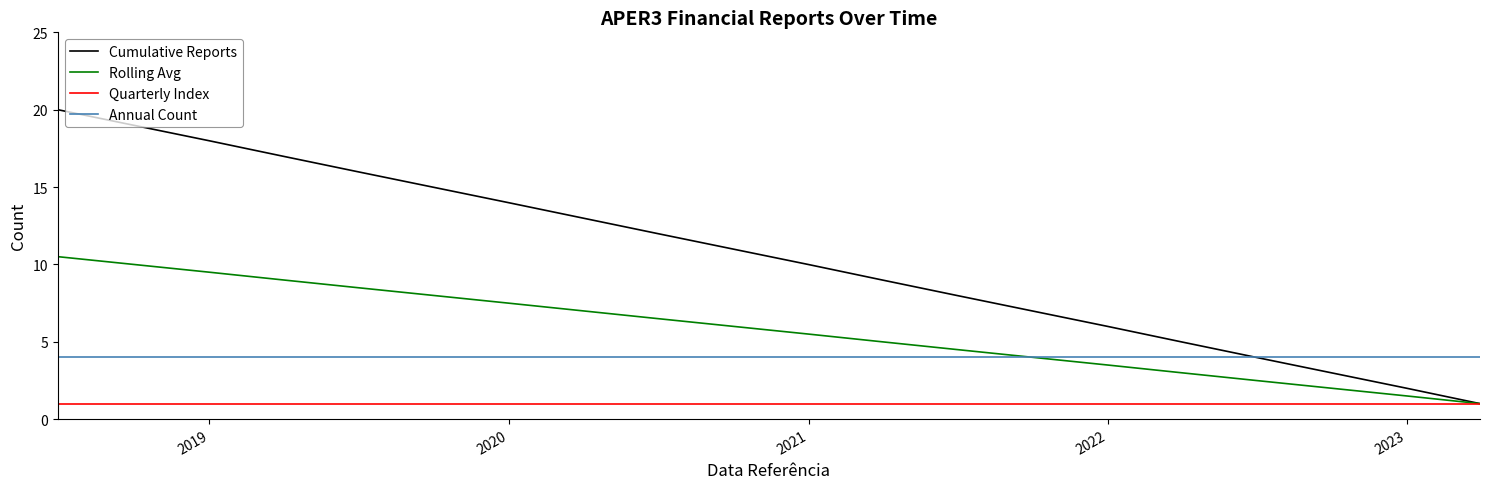

True or false: Cumulative Reports has more than 1 interior local peaks.

False